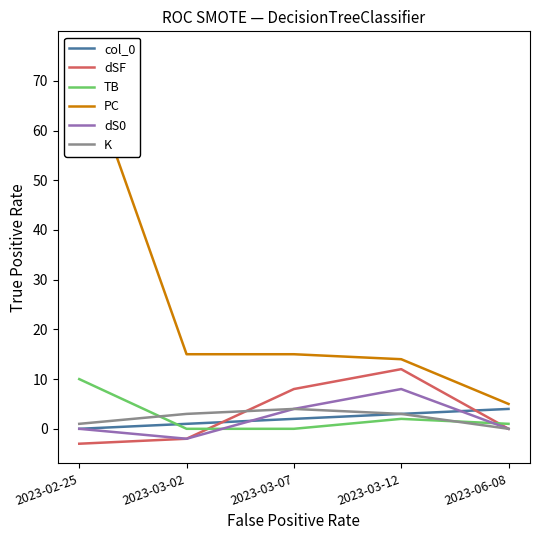

True or false: TB has a value of 2 at 2023-06-08.

False